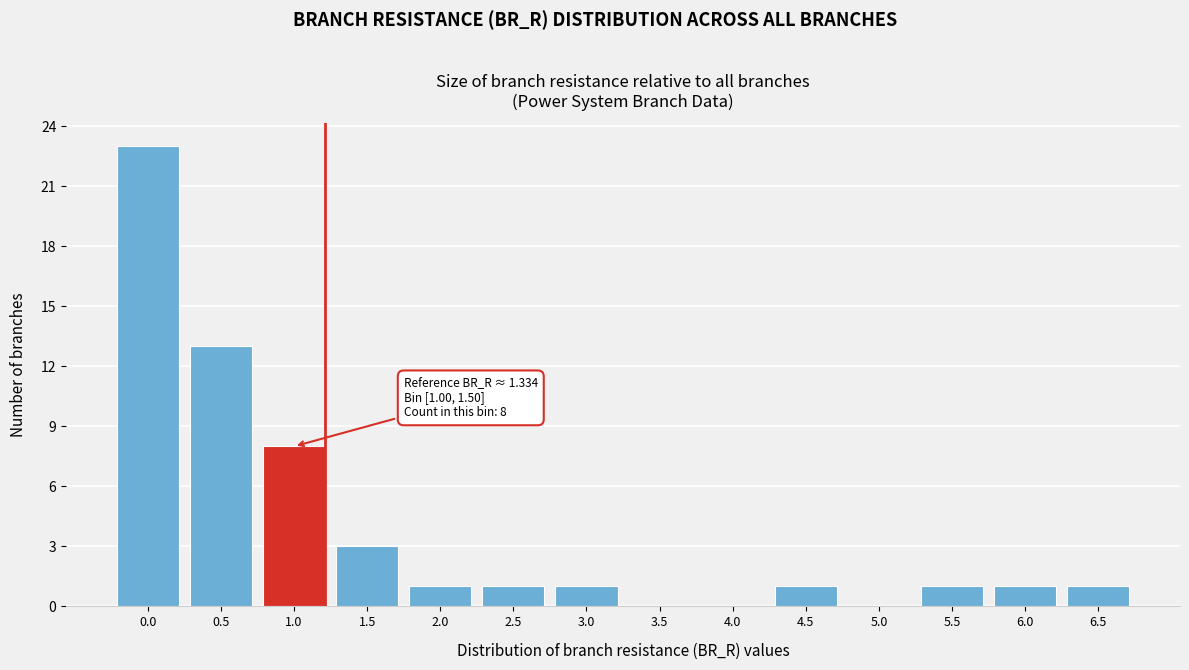

Reading left to right, list all the values displayed in this chart.

0.0=23	0.5=13	1.0=8	1.5=3	2.0=1	2.5=1	3.0=1	3.5=0	4.0=0	4.5=1	5.0=0	5.5=1	6.0=1	6.5=1